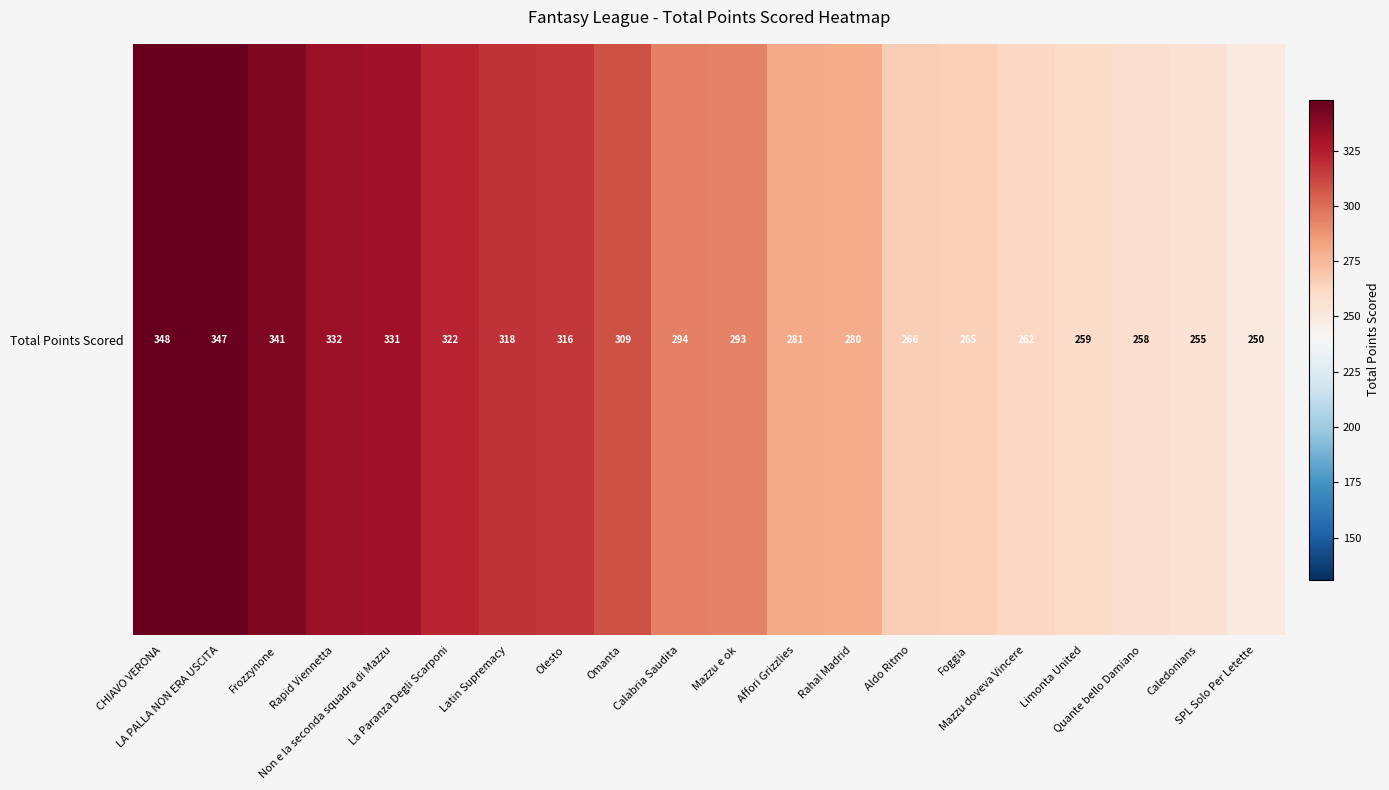

What is the change in value from Mazzu e ok to Foggia?

-28